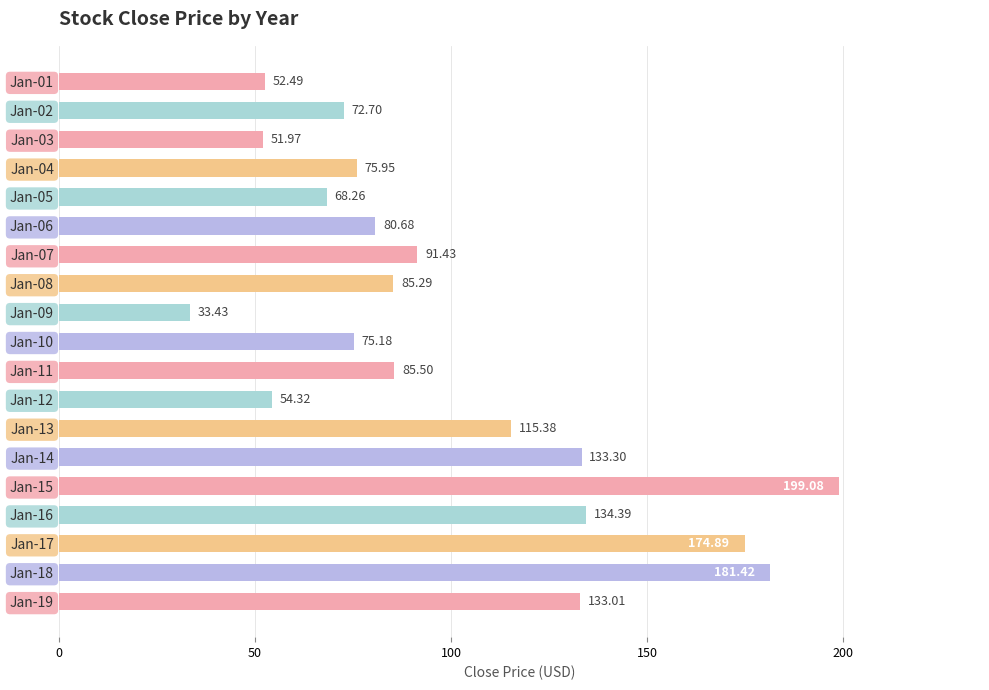

Rank the categories by value from lowest to highest.

Jan-09, Jan-03, Jan-01, Jan-12, Jan-05, Jan-02, Jan-10, Jan-04, Jan-06, Jan-08, Jan-11, Jan-07, Jan-13, Jan-19, Jan-14, Jan-16, Jan-17, Jan-18, Jan-15